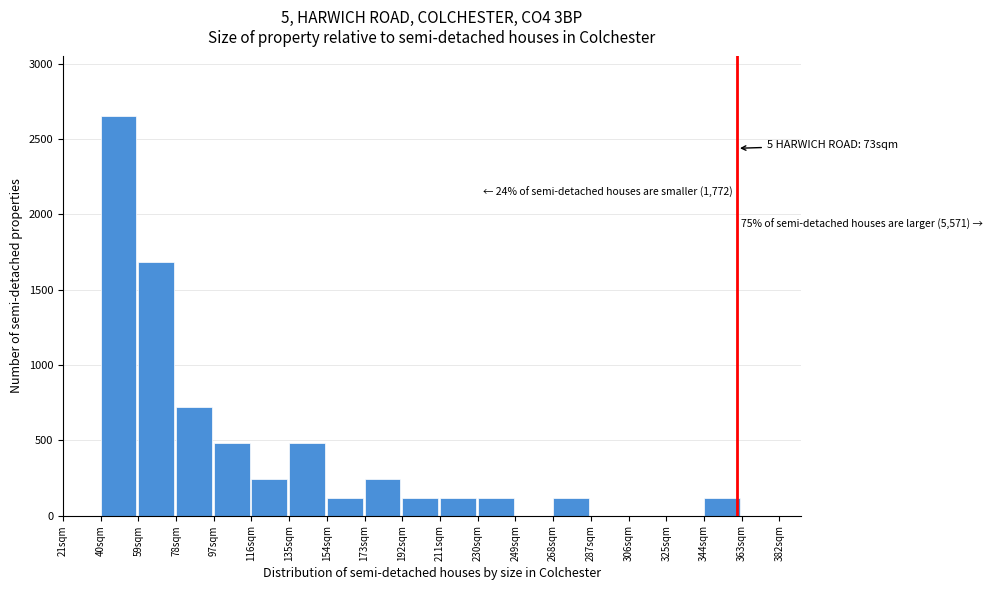

Over which range of the x-axis is the bar tallest?

40 to 59